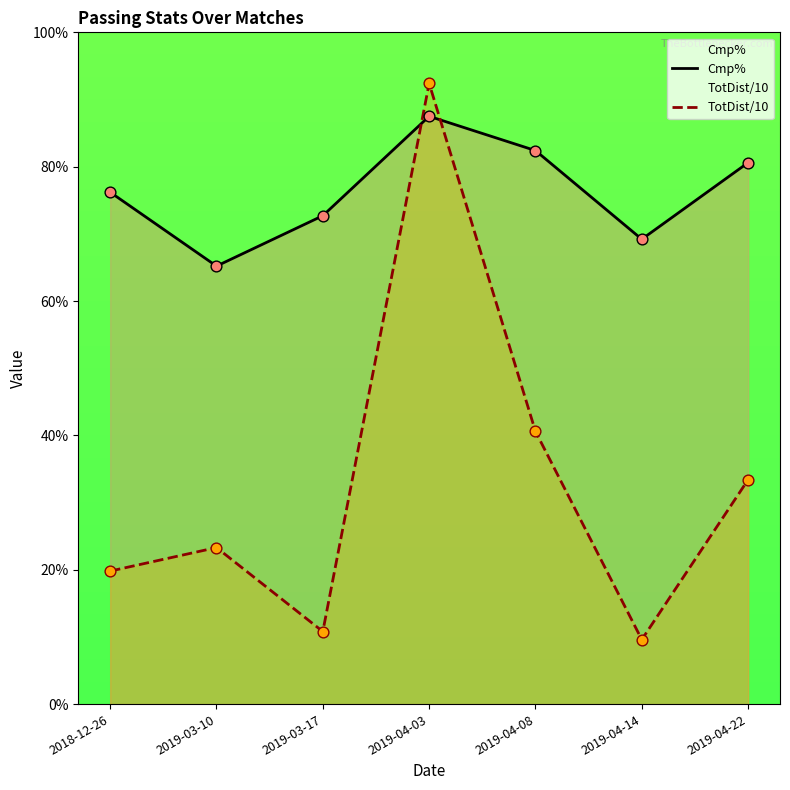

At how many categories does at least one series exceed 63?

7